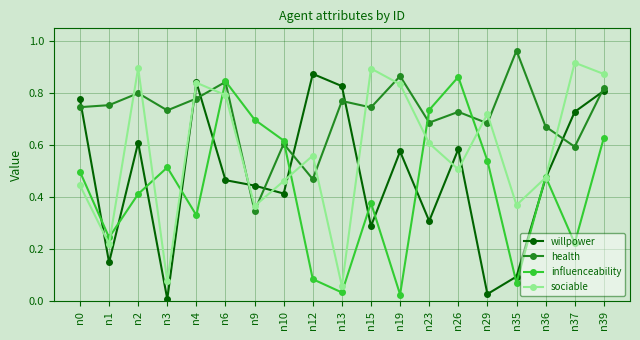

How many interior local valleys does the willpower series have?

6